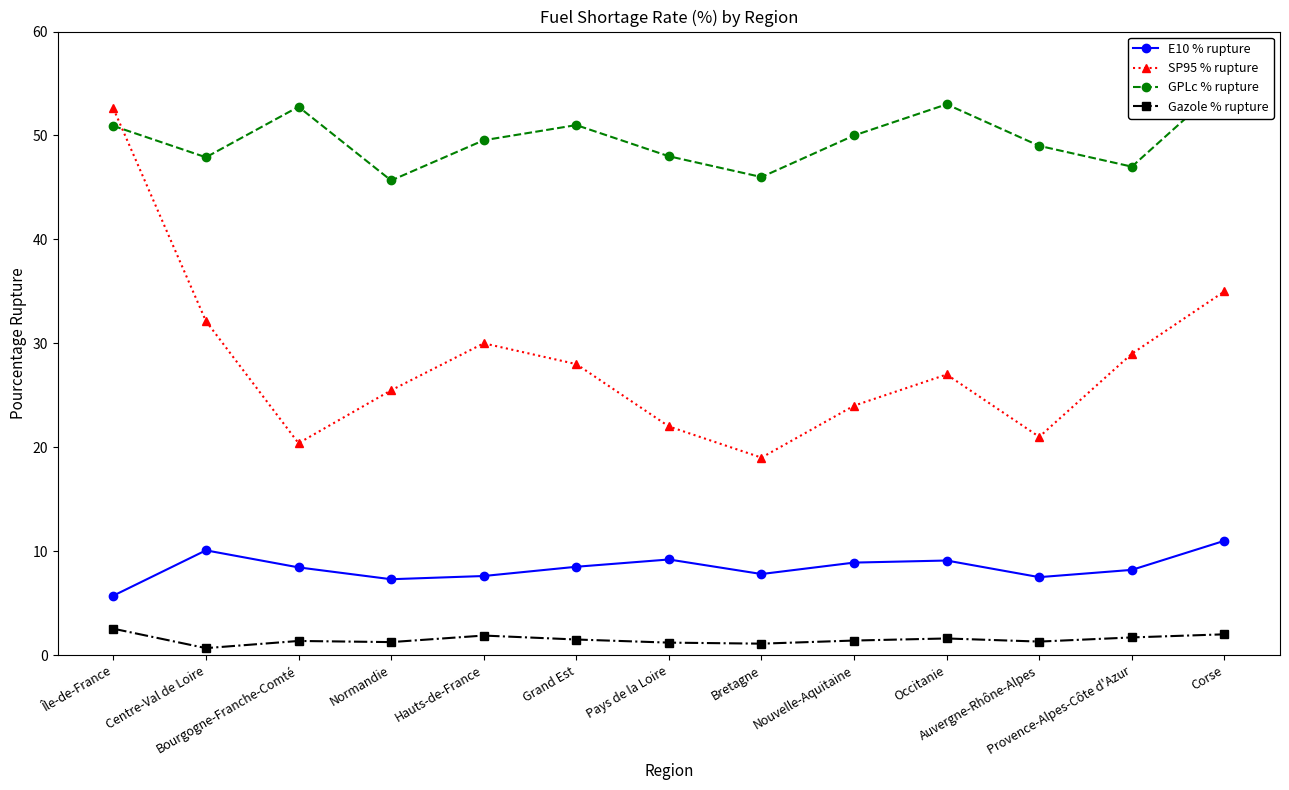

What are all the series names shown in the legend?

E10 % rupture, SP95 % rupture, GPLc % rupture, Gazole % rupture